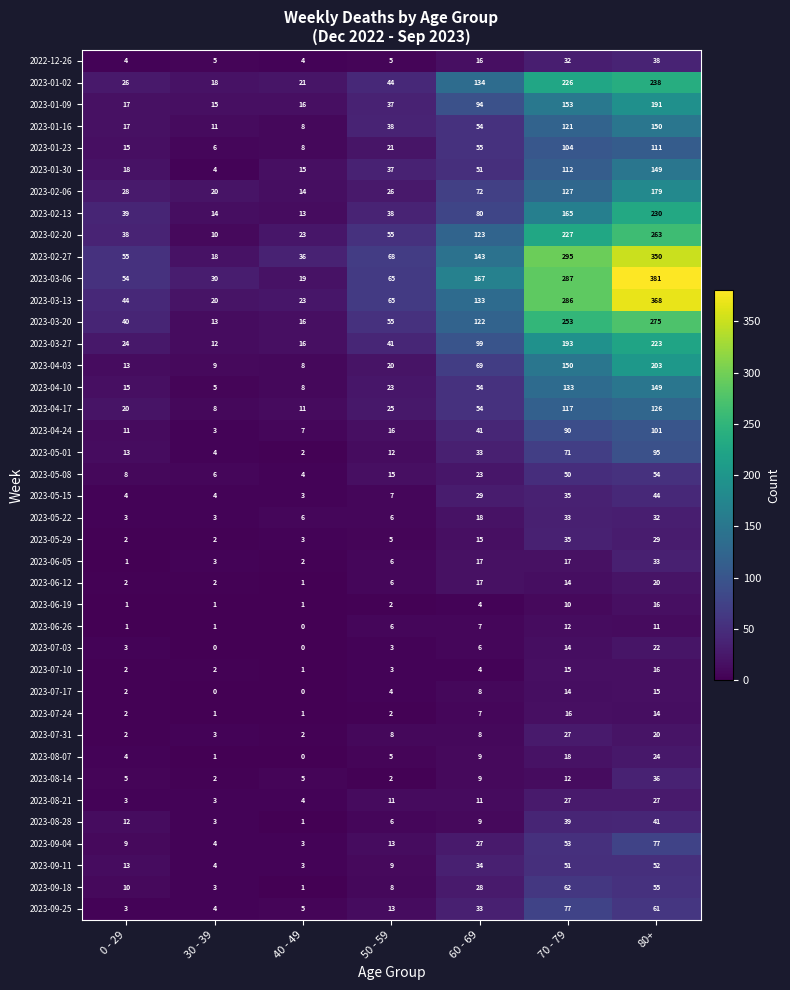

What is the total value across all series at 70 - 79?

3773